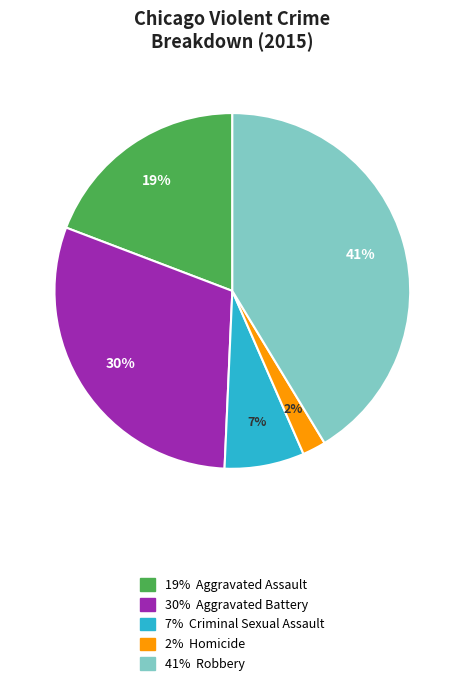

Is there a majority slice in this chart?

No